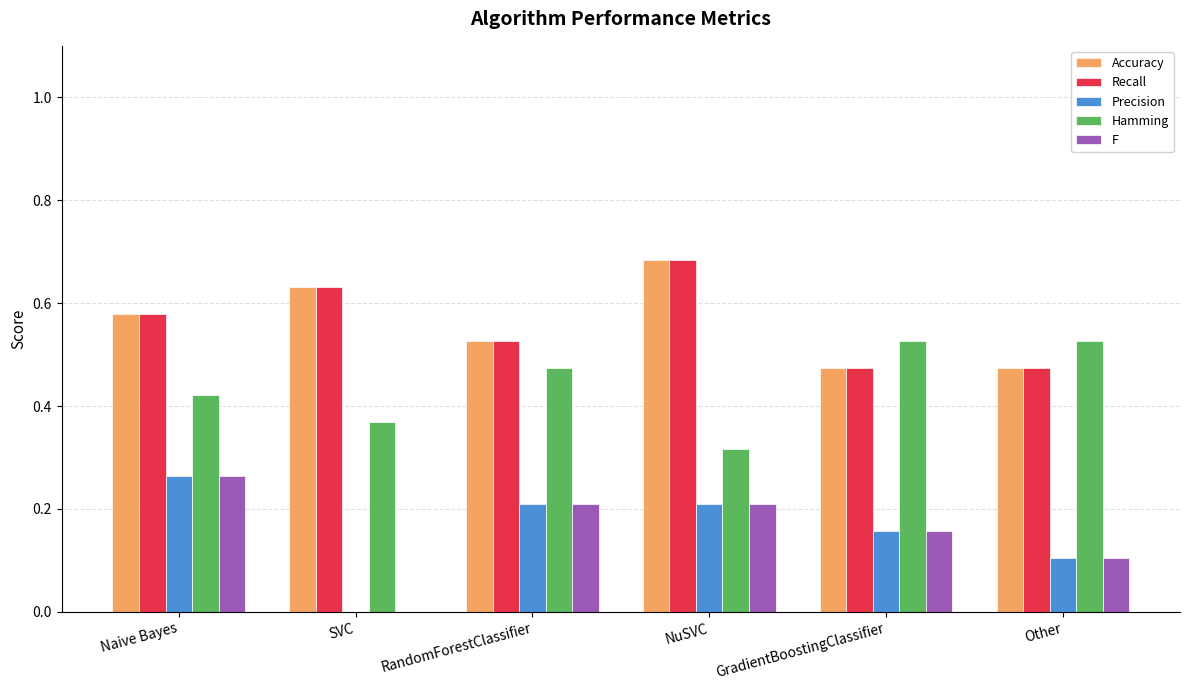

Is the value of Hamming at Naive Bayes greater than the value of F at Naive Bayes?

Yes